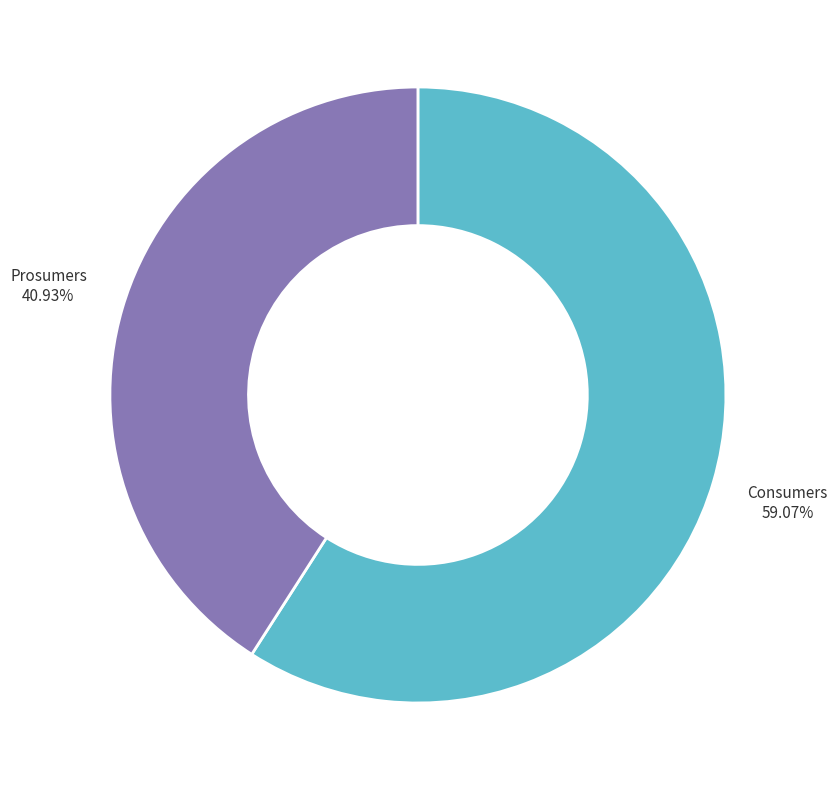

Does any single category account for the majority?

Yes